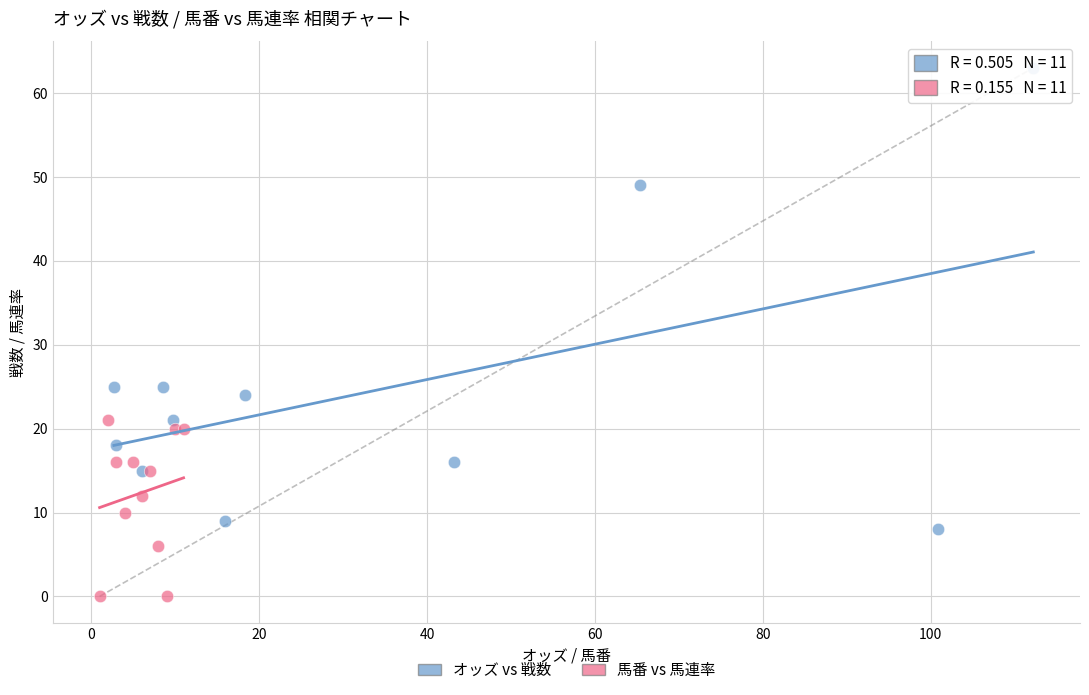

Which series has the largest Y range (max minus min)?

オッズ vs 戦数